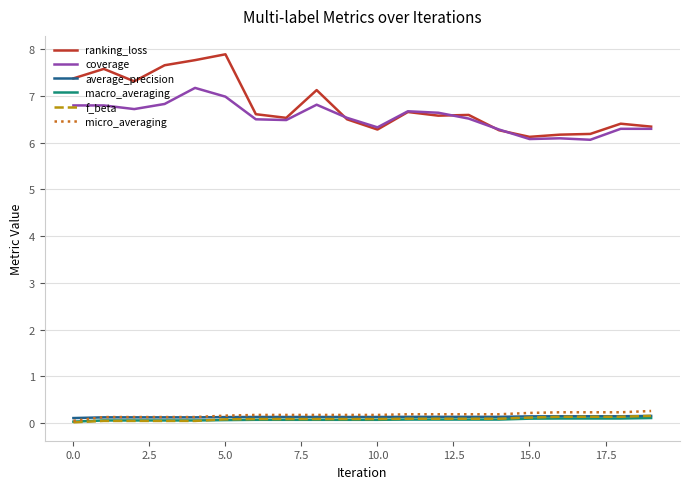

True or false: coverage and macro_averaging intersect in this chart.

False